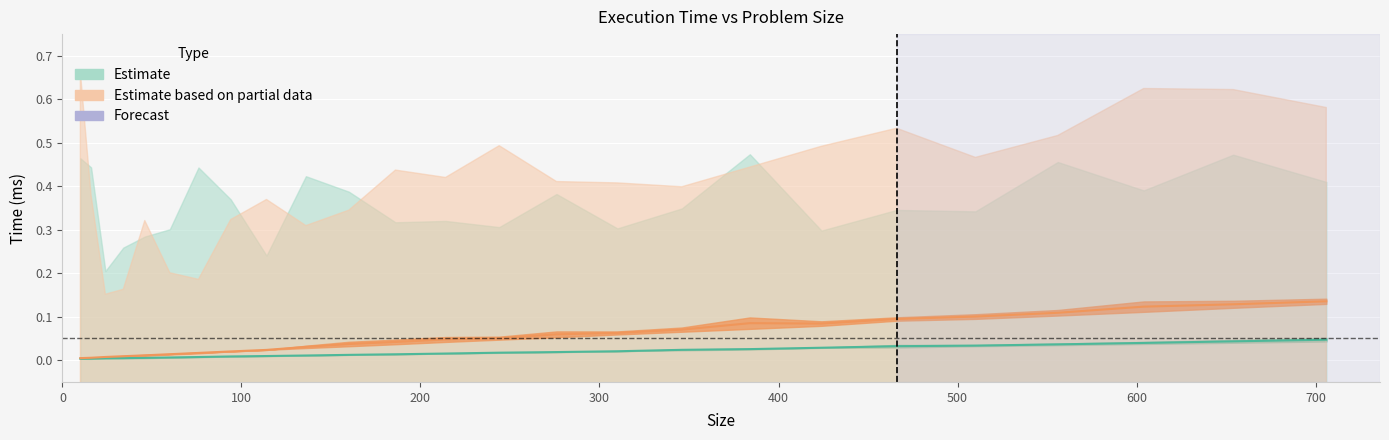

How many lines are shown in the chart?

6